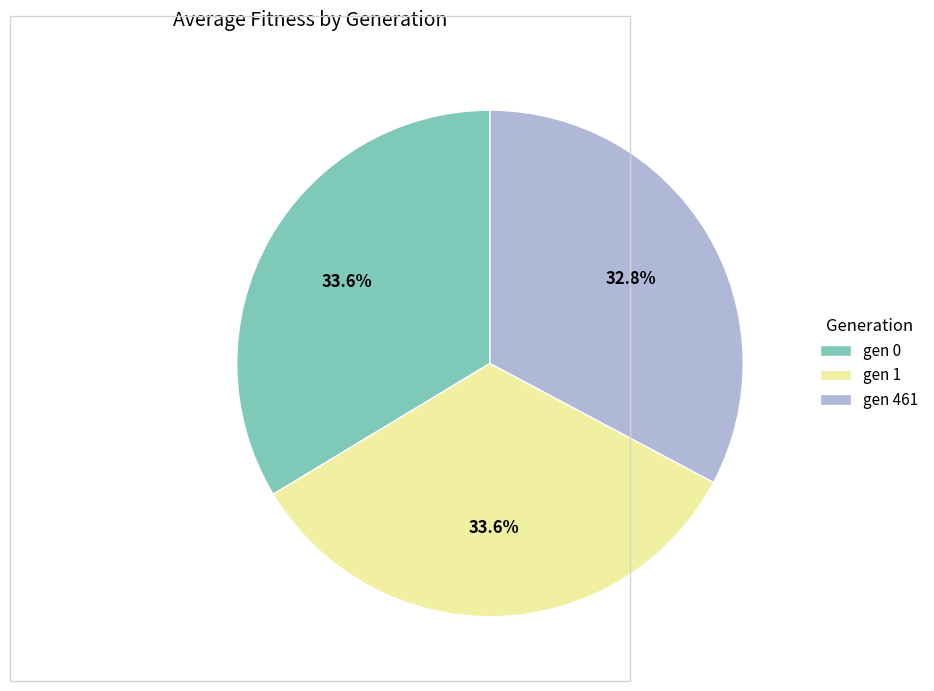

Does gen 1 account for over 50% of the chart?

No